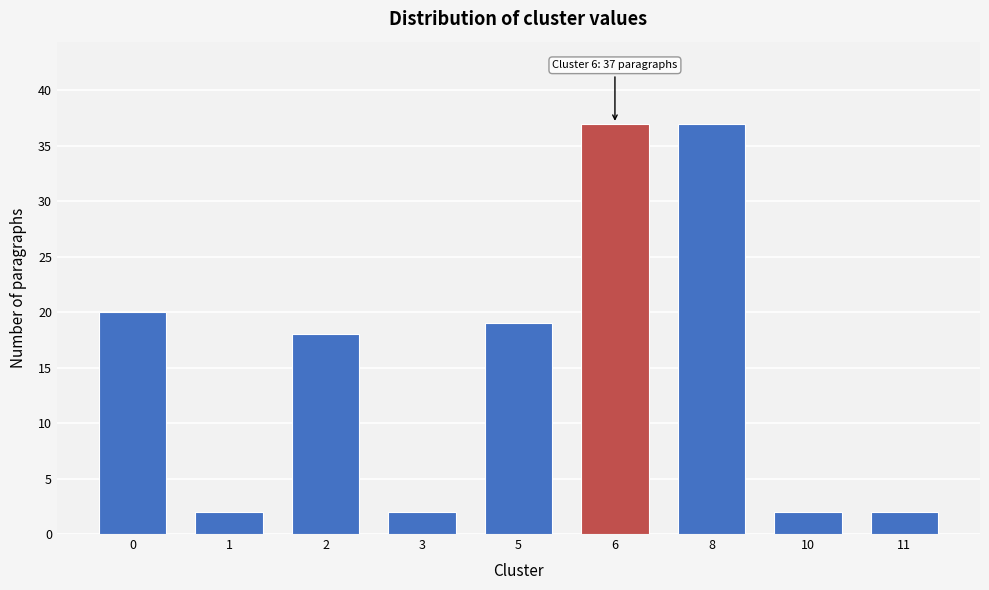

Reading left to right, transcribe all the data shown in this chart.

20	2	18	2	19	37	37	2	2